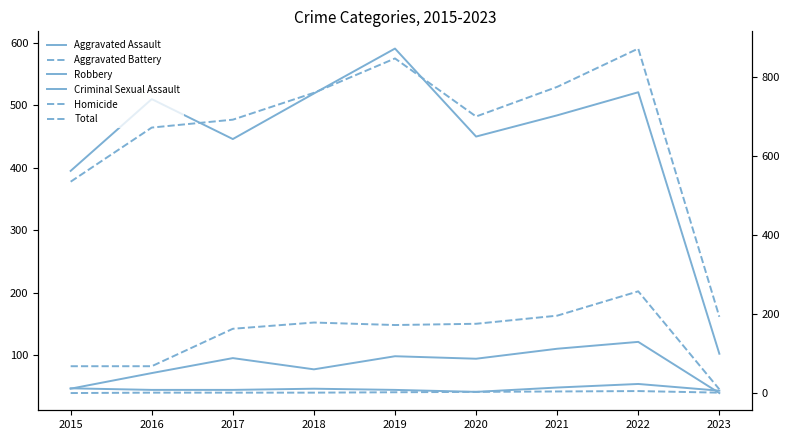

What is the total value across all series at 2019?

1694